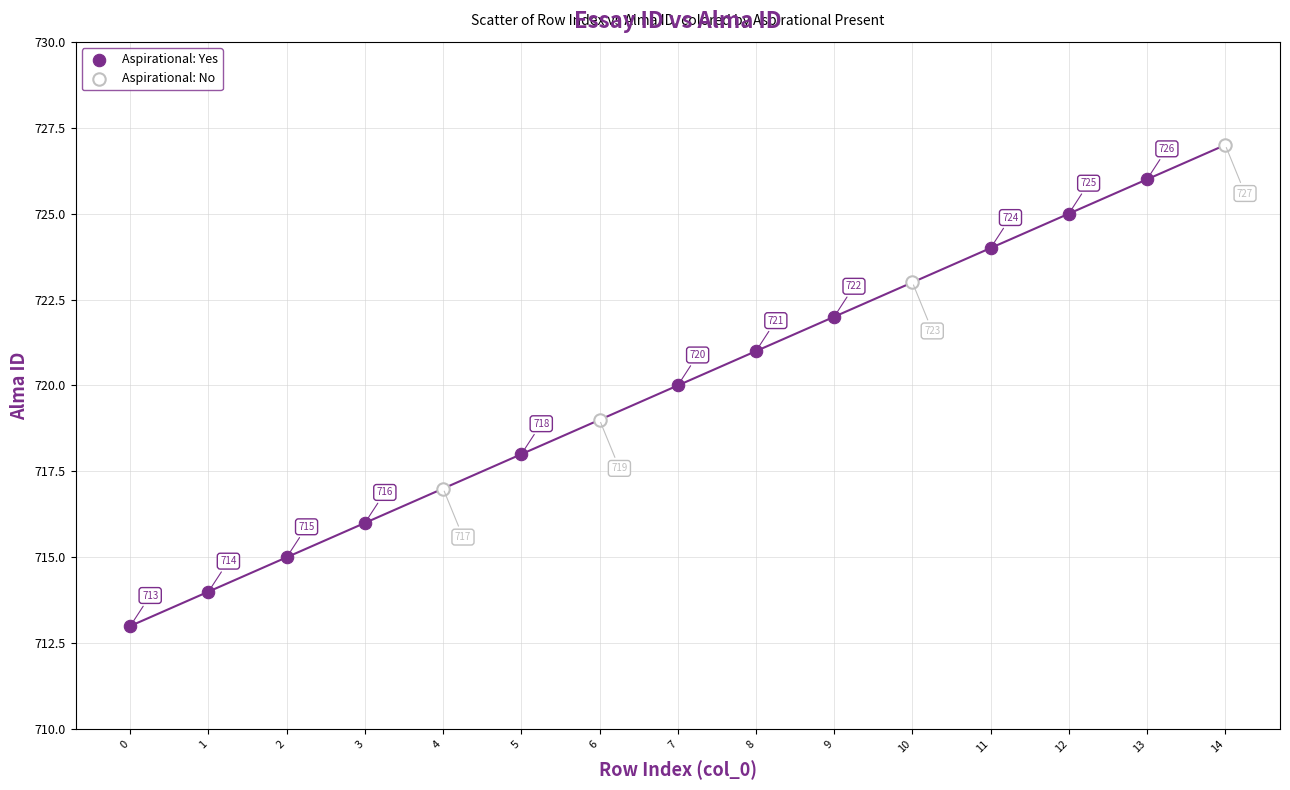

Which series contains the highest Y value?

Aspirational: No